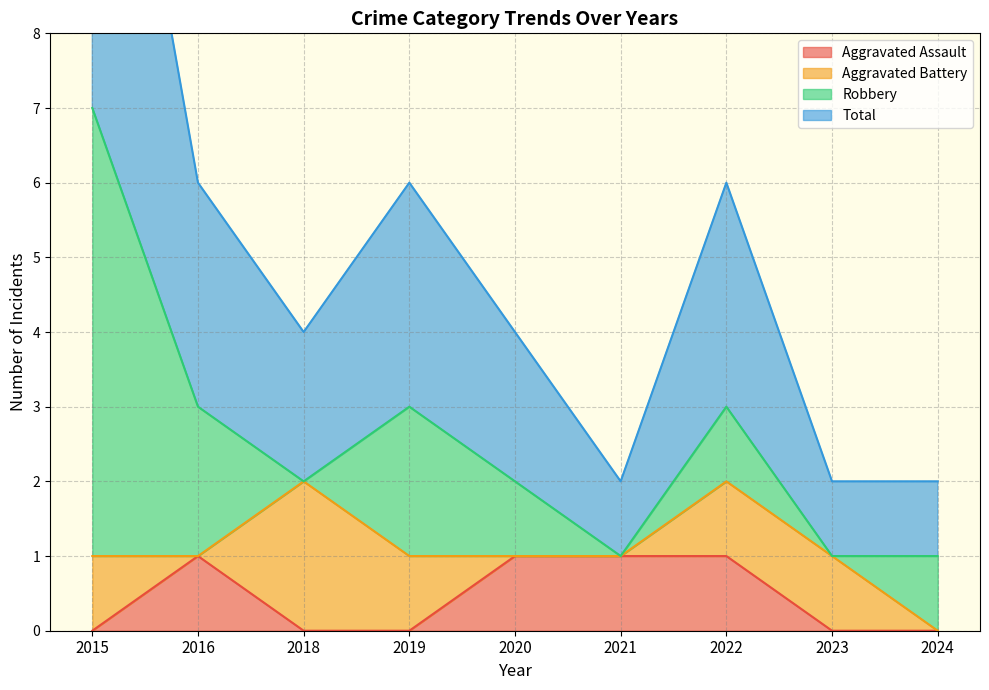

Is it true that Aggravated Assault equals -1 at 2023?

False